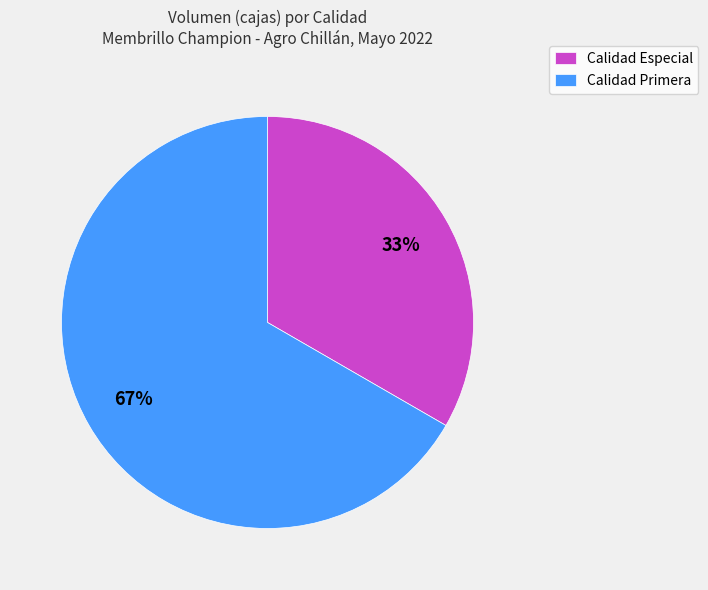

How many slices are in this pie chart?

2